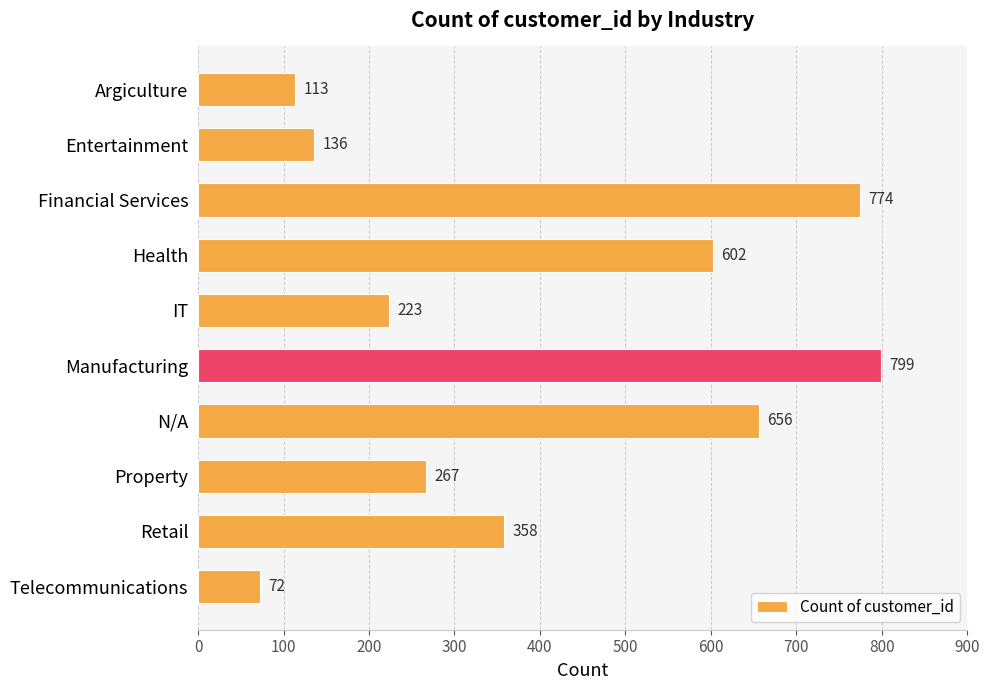

How many bars are there in total?

10